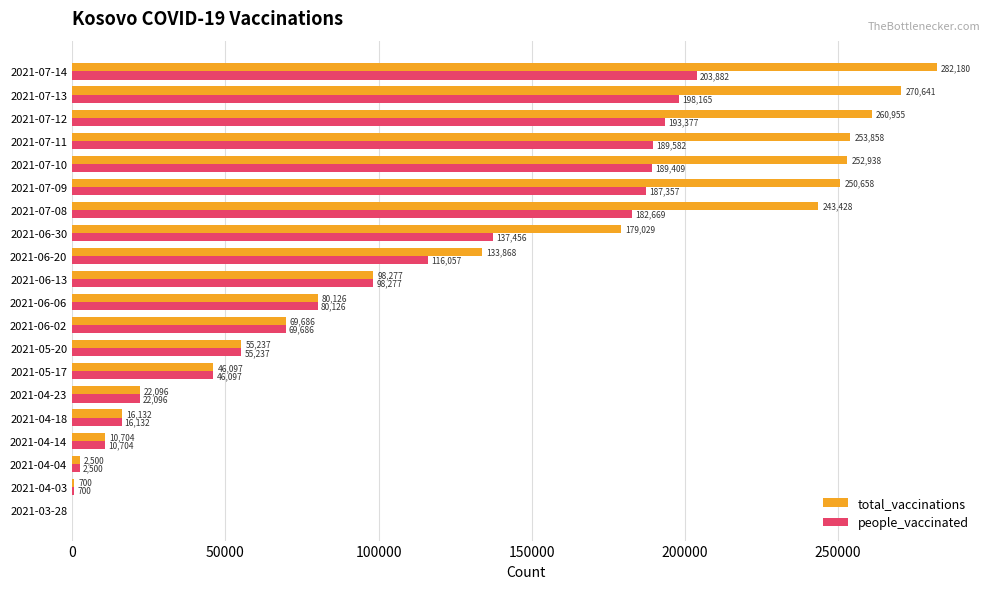

Where is people_vaccinated nearest to the value 101941?

2021-06-13